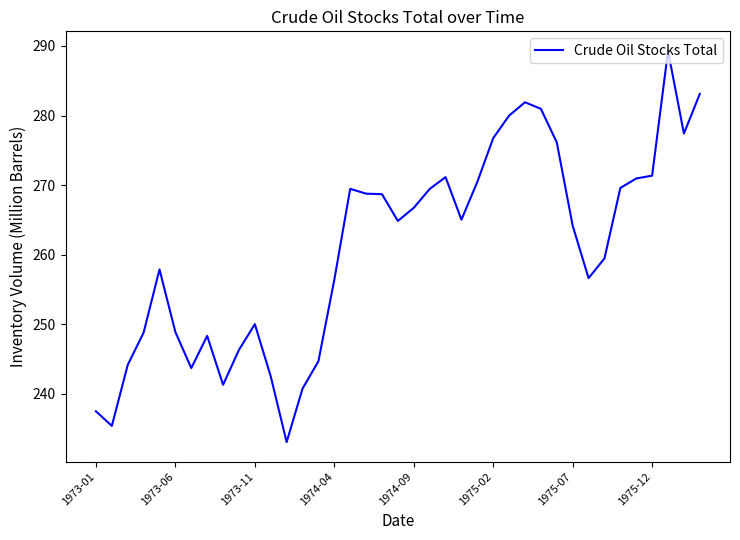

What is the average value?

260.8